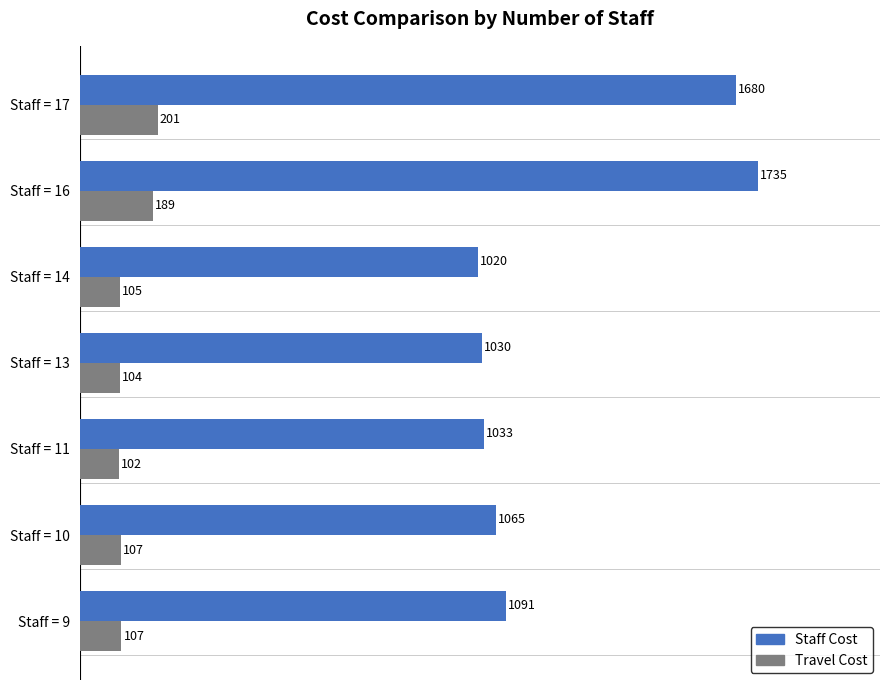

Count the number of data series in this chart.

2